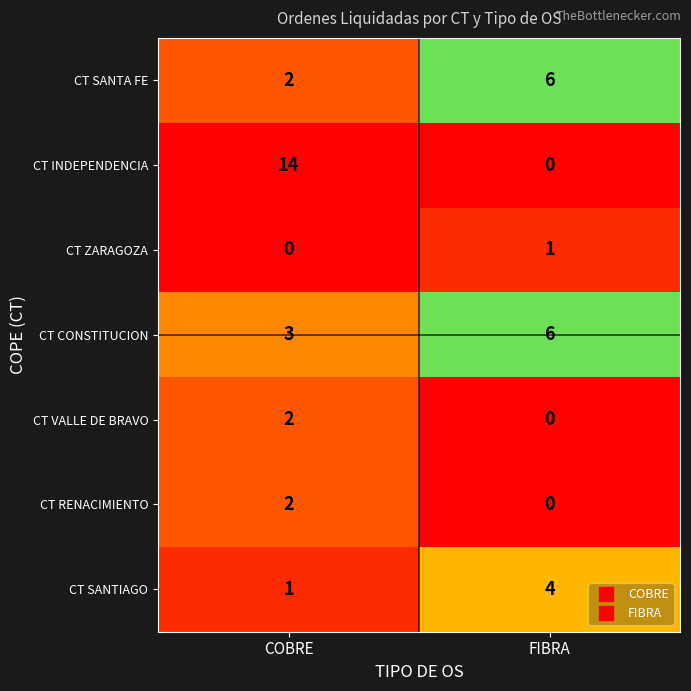

True or false: CT RENACIMIENTO has a value of 2 at COBRE.

True